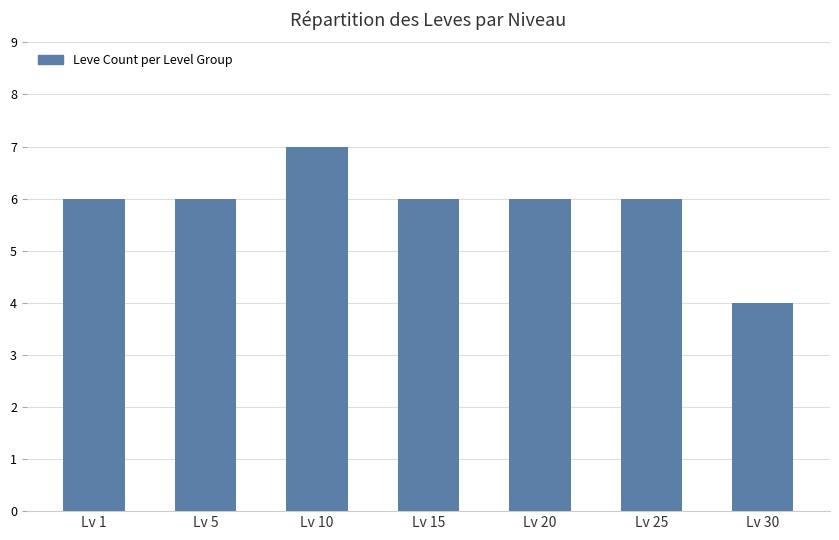

How many values are between 6 and 7?

6